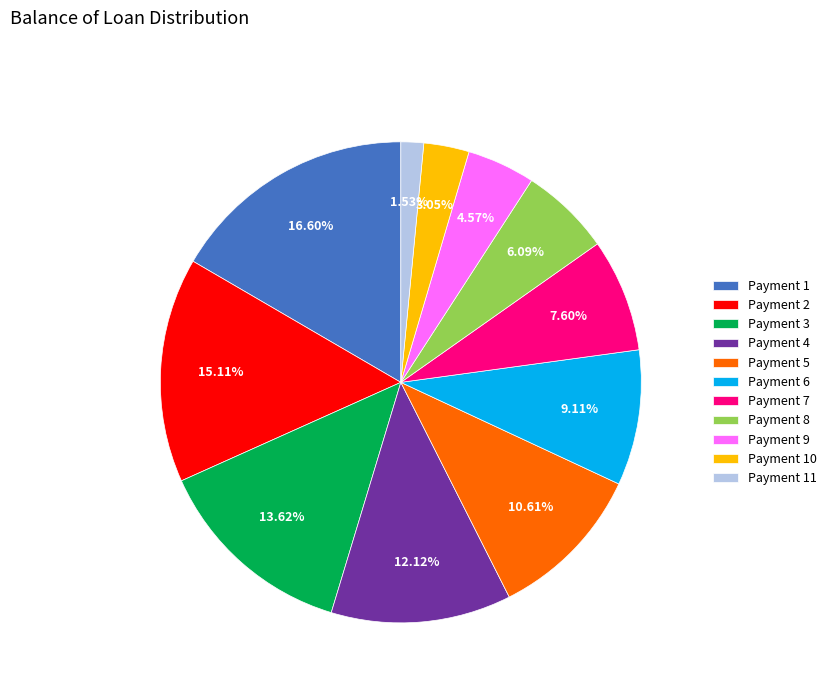

Rank the categories by value from highest to lowest.

Payment 1, Payment 2, Payment 3, Payment 4, Payment 5, Payment 6, Payment 7, Payment 8, Payment 9, Payment 10, Payment 11